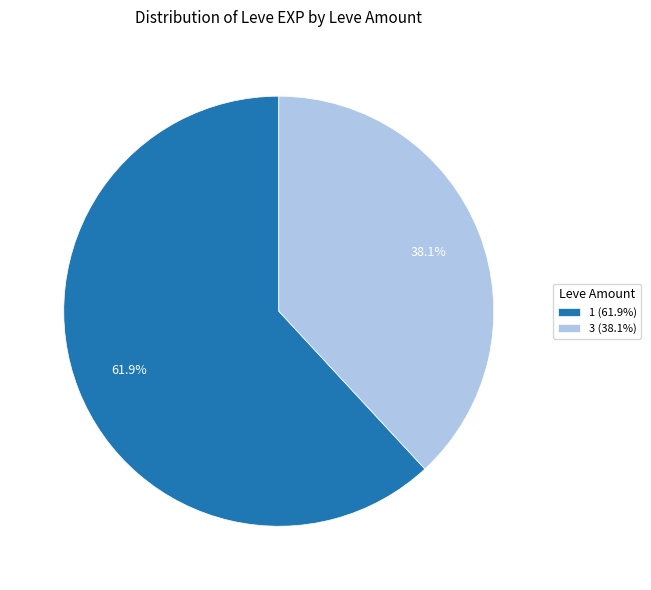

Is there any slice that represents more than half of the pie?

Yes